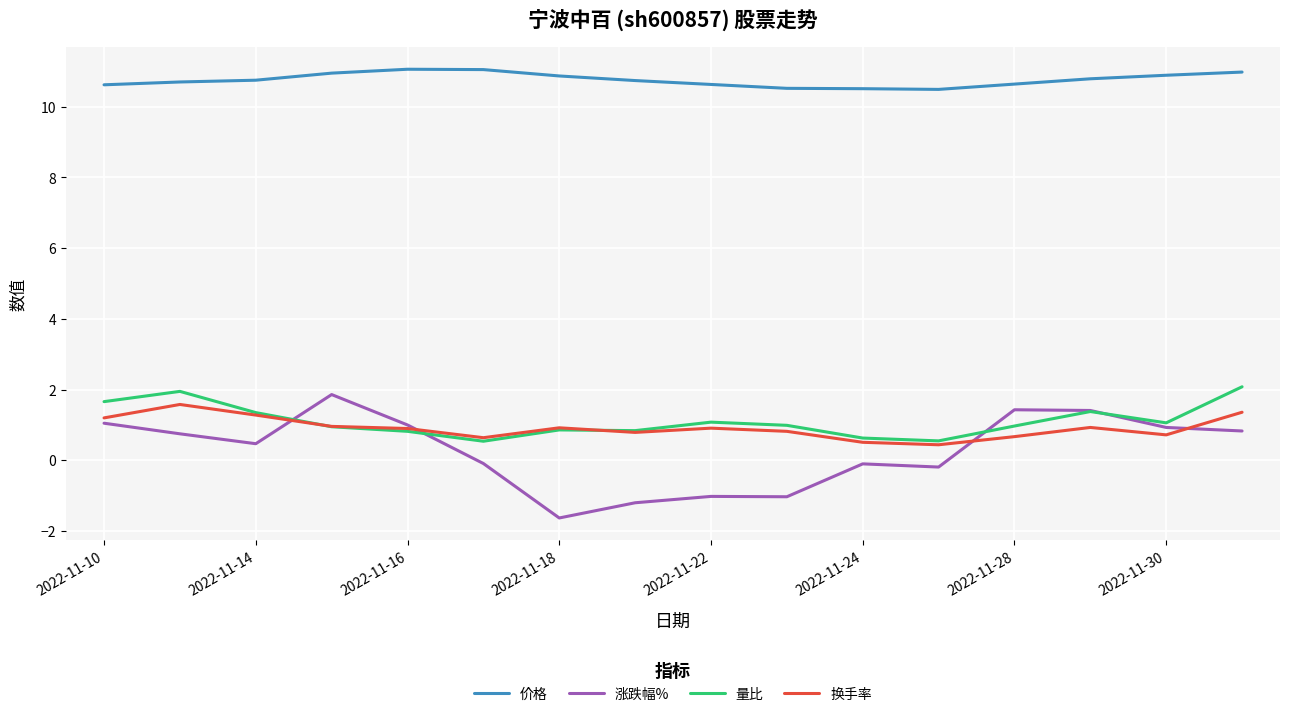

What is the highest value of the 换手率 series?

1.6